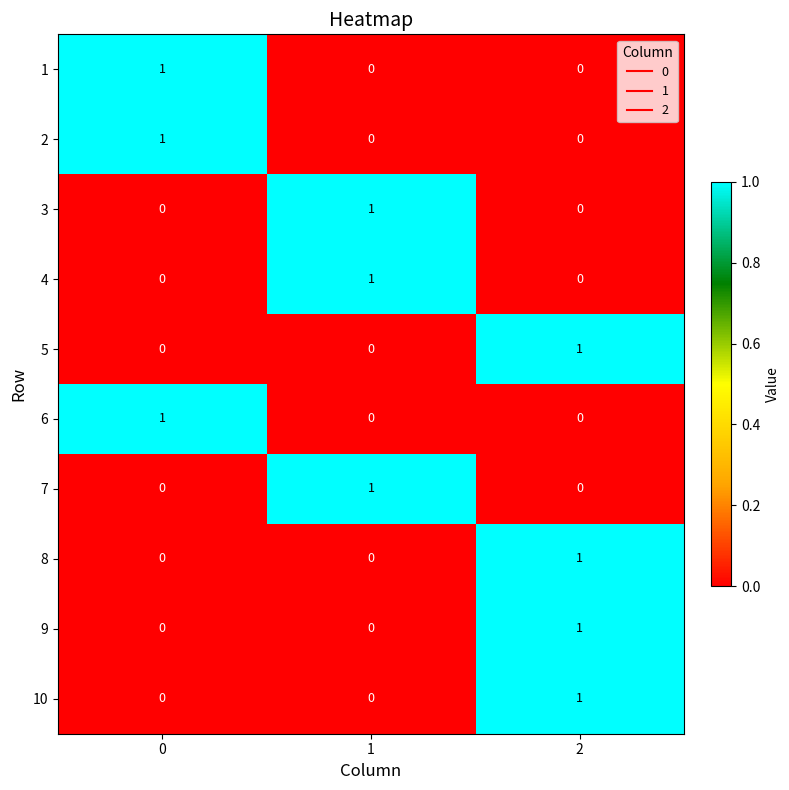

Is it true that 7 equals 2 at 1?

False